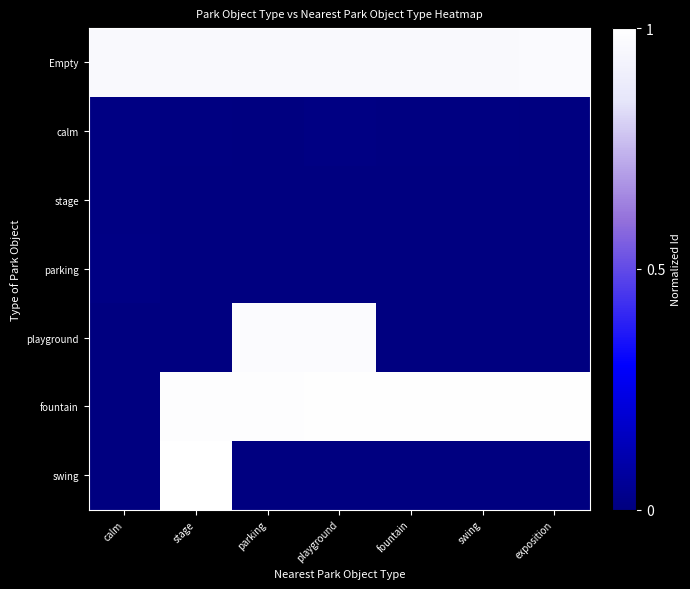

List the series in order of their peak value, highest first.

swing, fountain, playground, Empty, parking, calm, stage